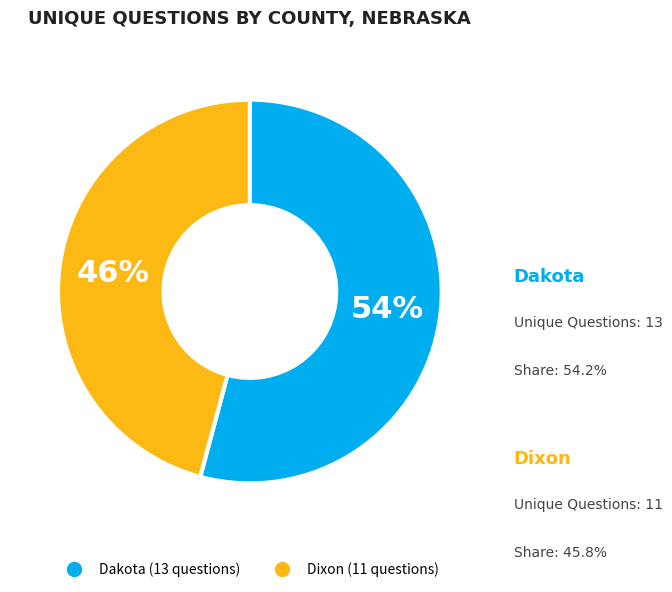

Does any single category account for the majority?

Yes